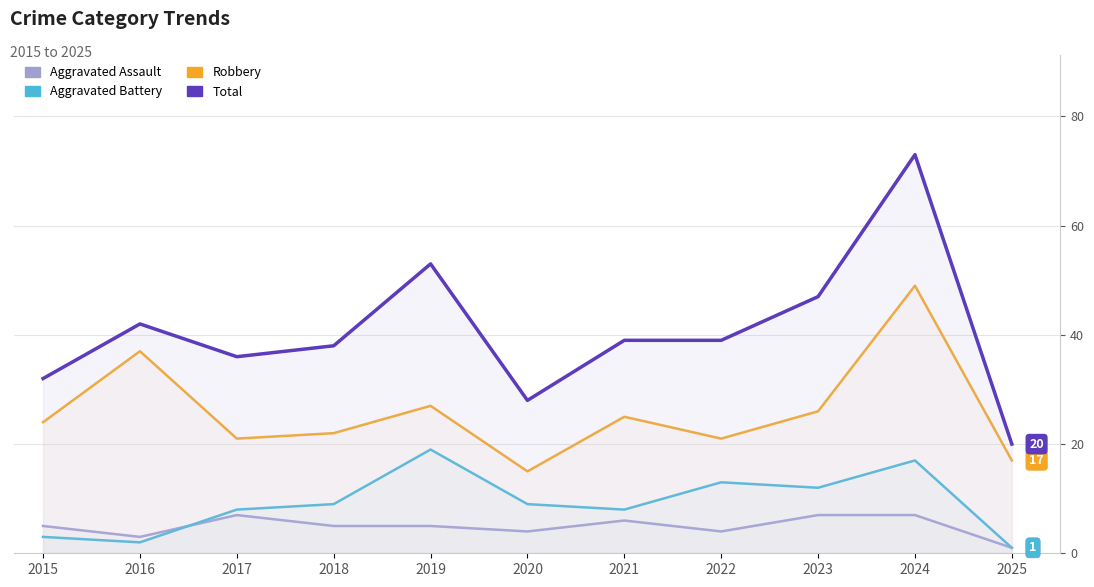

Which series changed the most between 2019 and 2025?

Total